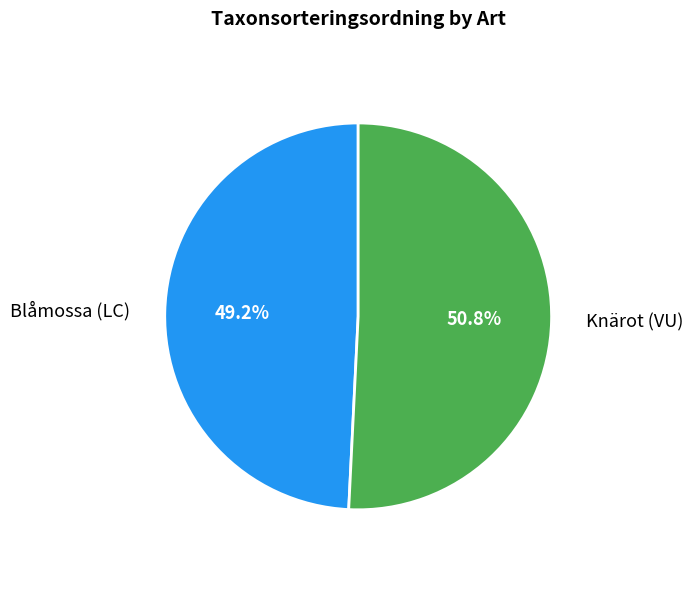

Is there any slice that represents more than half of the pie?

Yes